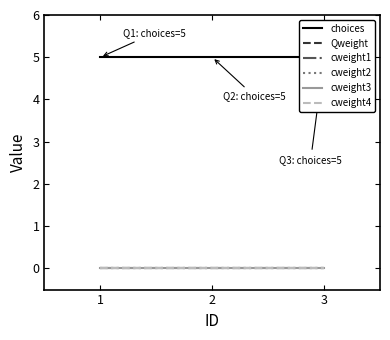

What is the sum of all choices values?

15